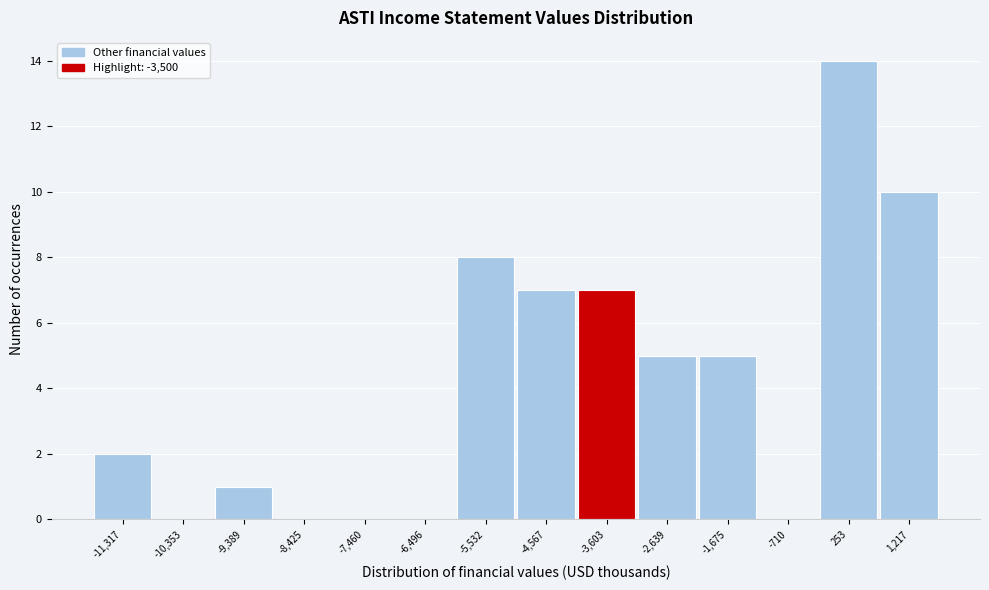

Reading left to right, transcribe this chart: for each bar, give the range it covers on the x-axis and its height. Neither the bar edges nor the heights are printed on the chart, so give them approximately, as read against the axes.

-11800 to -10800: 2
-10800 to -9900: 0
-9900 to -8900: 1
-8900 to -7900: 0
-7900 to -7000: 0
-7000 to -6000: 0
-6000 to -5000: 8
-5000 to -4100: 7
-4100 to -3100: 7
-3100 to -2200: 5
-2200 to -1200: 5
-1200 to -200: 0
-200 to 700: 14
700 to 1700: 10